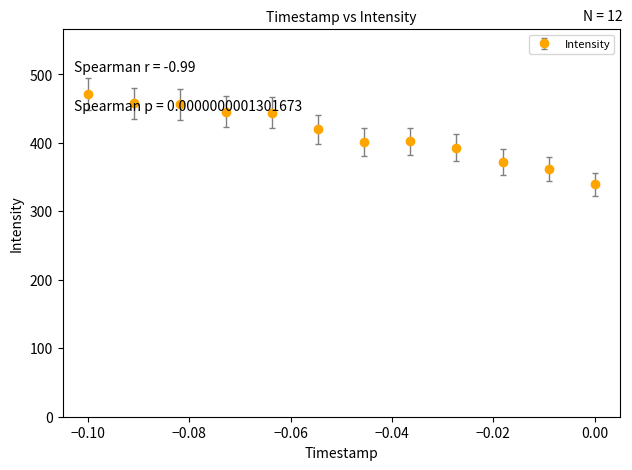

What is the maximum value shown in the chart?

471.6